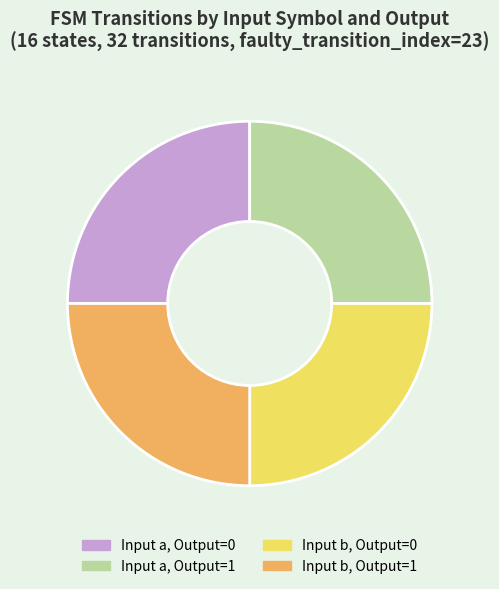

Is it true that Input a, Output=0 is 25% of the pie?

True